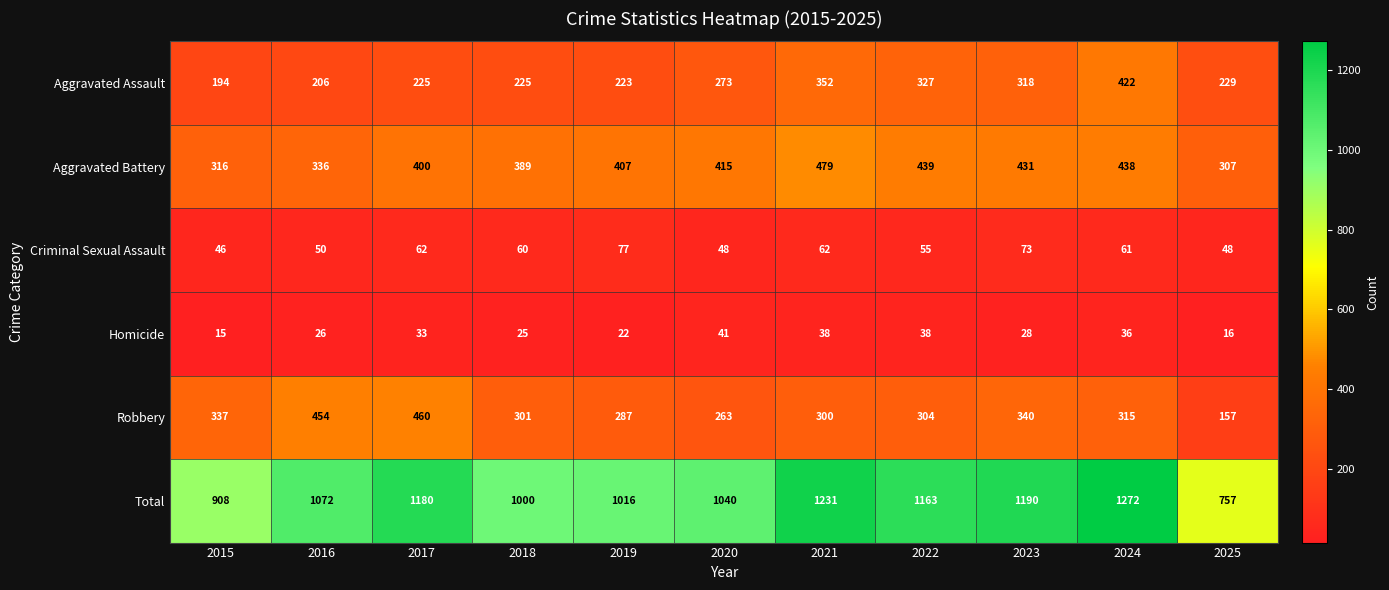

Which series has the widest spread of values?

Total